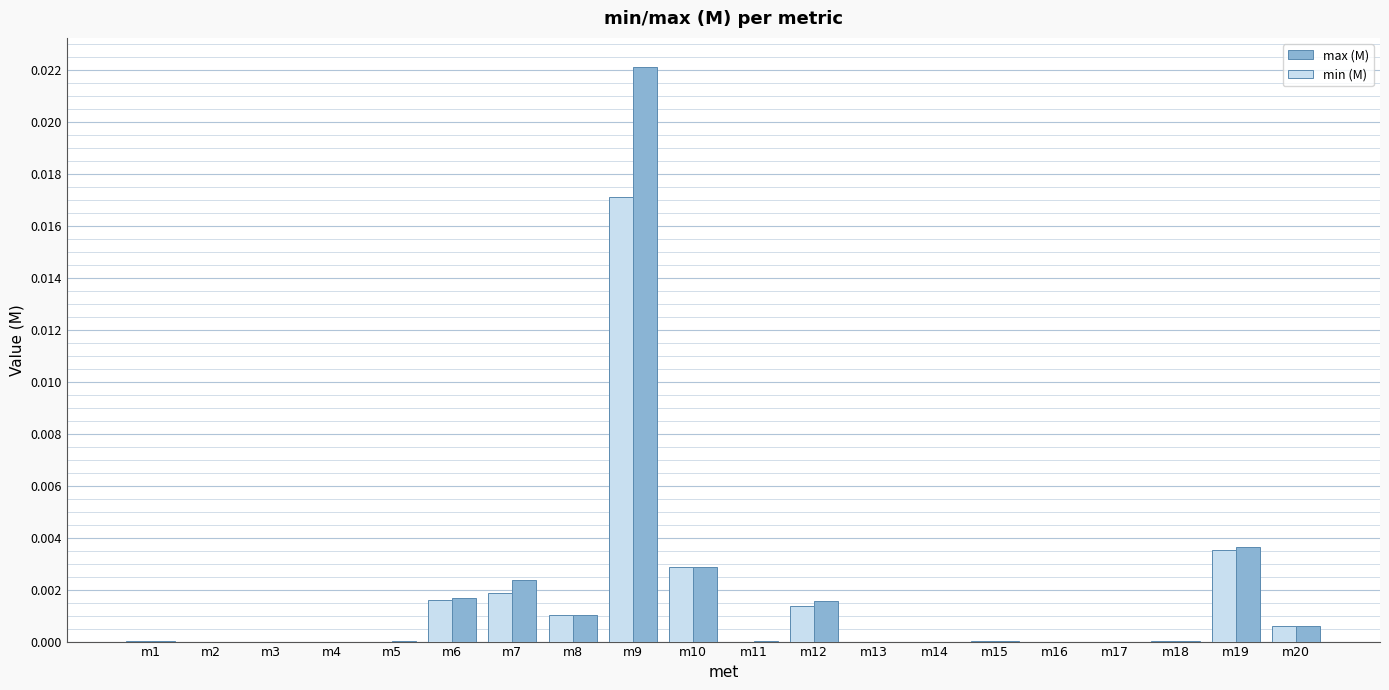

At which category is the sum across all series the highest?

m9